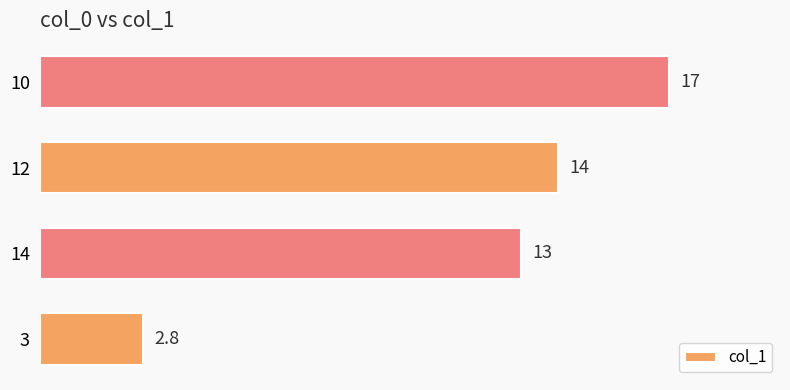

List the labels in order of value, smallest first.

3, 14, 12, 10